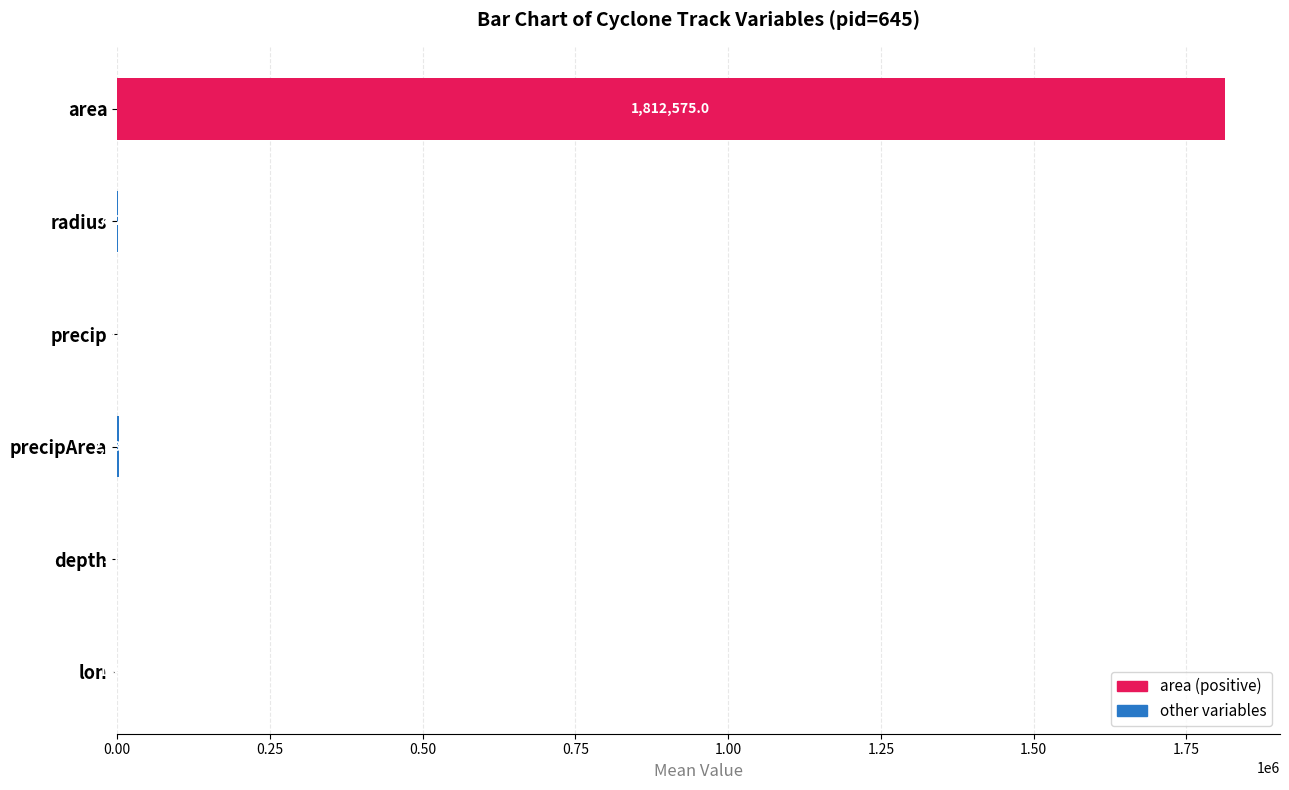

At which label is the value closest to 906290?

precipArea